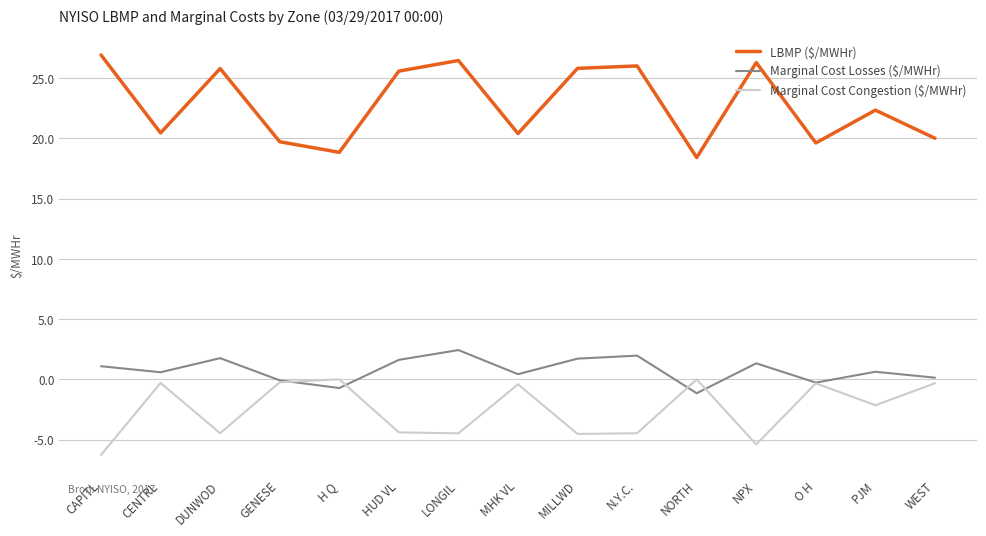

What is the spread (max minus min) of values at N.Y.C.?

30.5